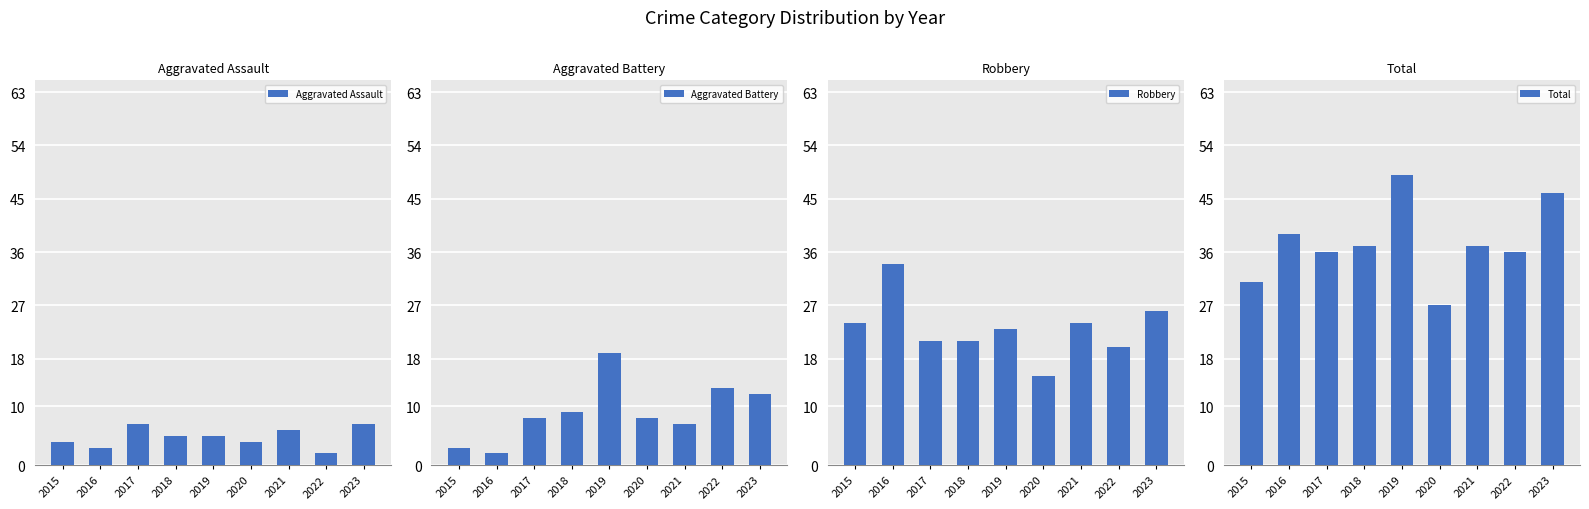

What is the minimum value for Total?

27